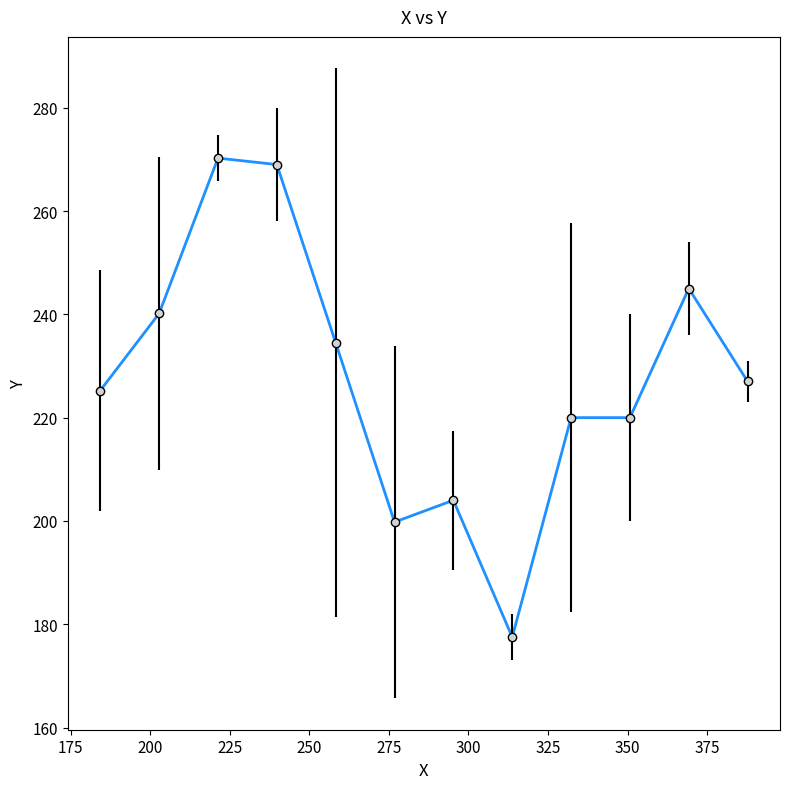

What is the smallest value displayed?

177.5